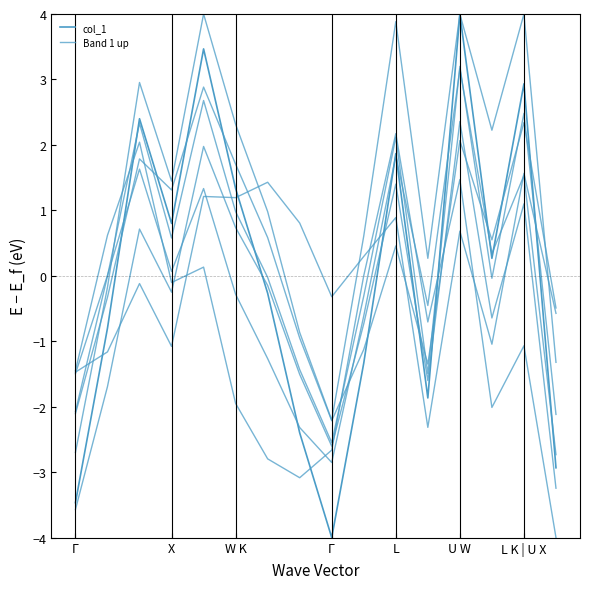

What is the approximate value of col_1 at W K?

2.4